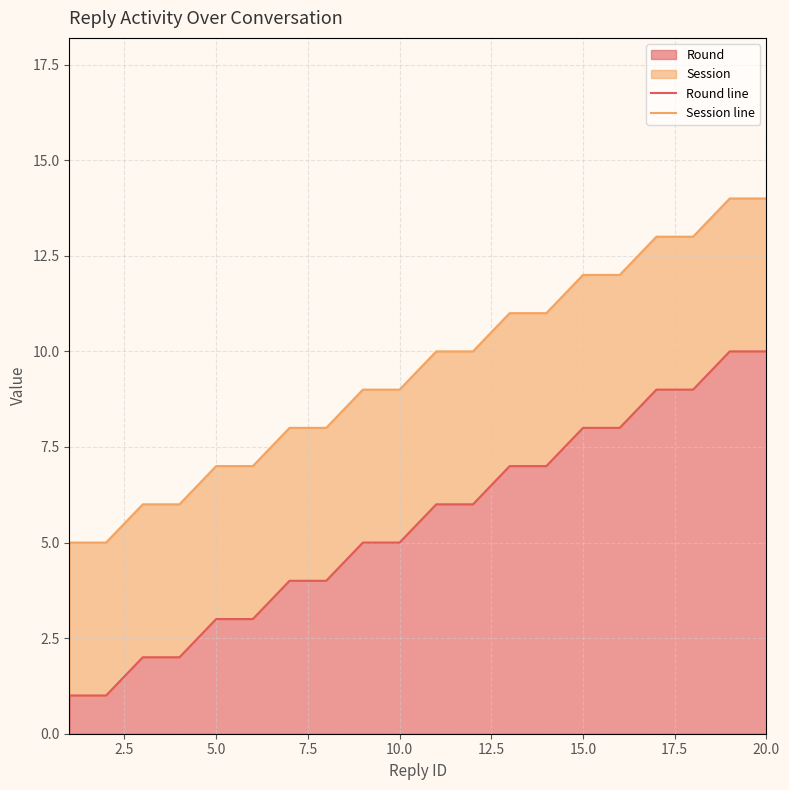

The Round series shows 3 at 5.0. True or false?

True